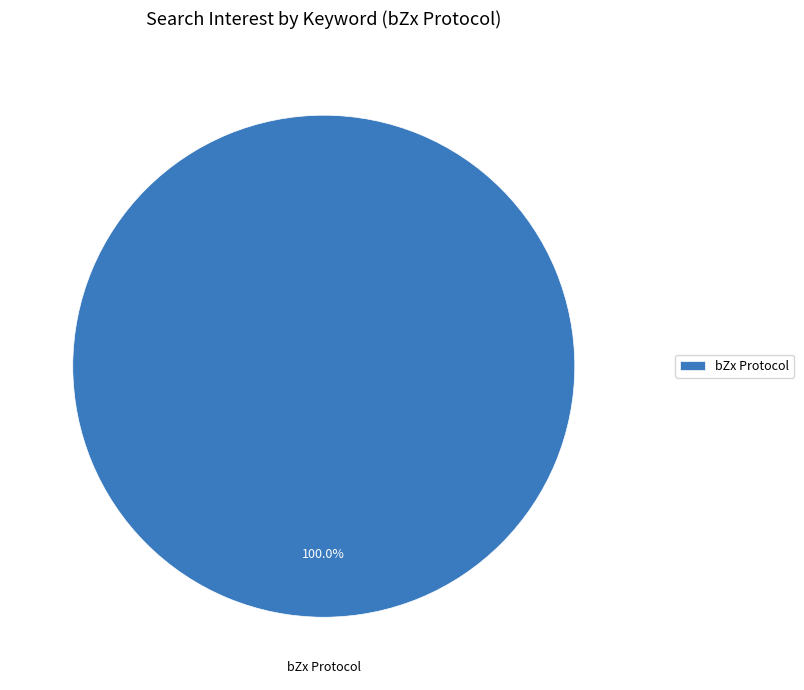

How many segments does this pie chart have?

1